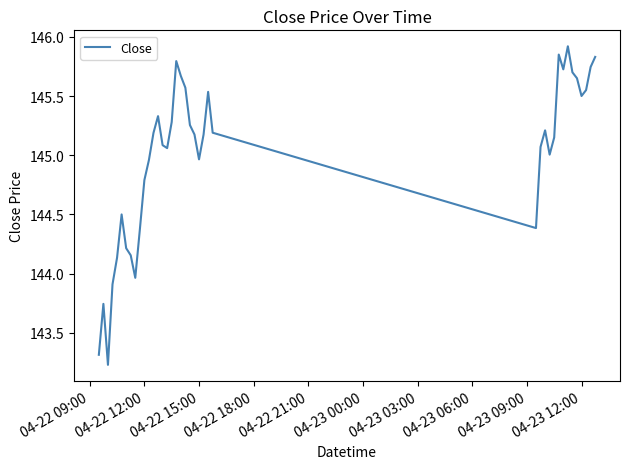

What is the difference between the maximum and minimum values?

2.7